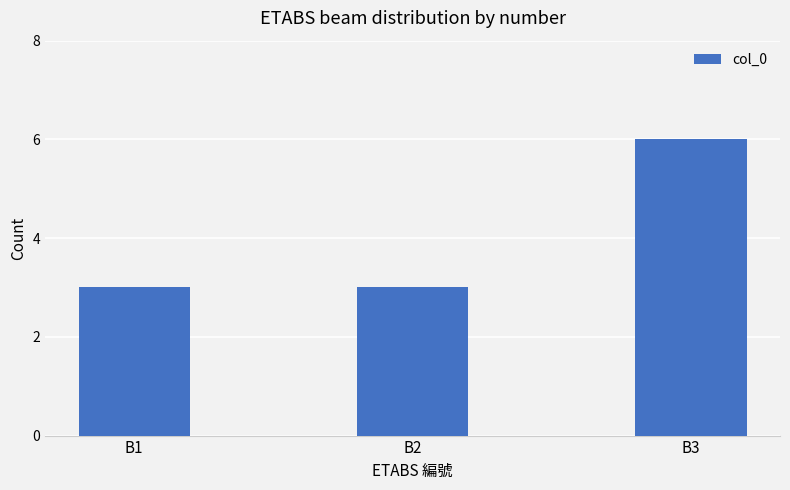

What is the difference between the maximum and second lowest values?

3